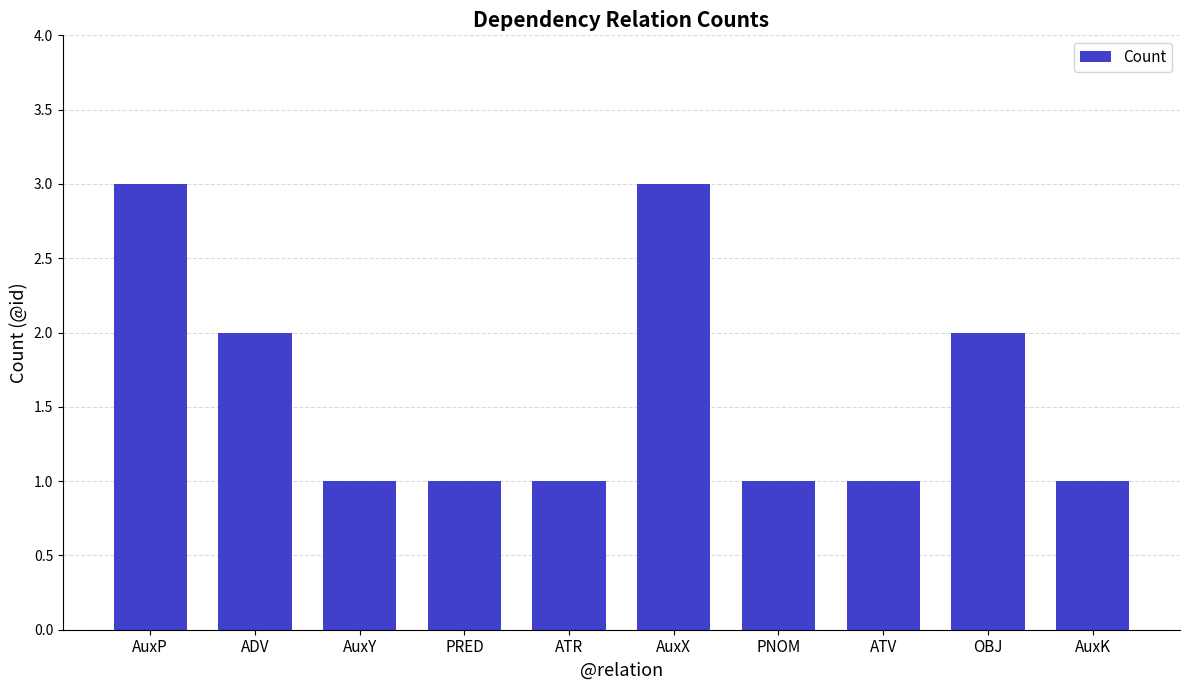

The chart shows a value of 3 at AuxP. True or false?

True